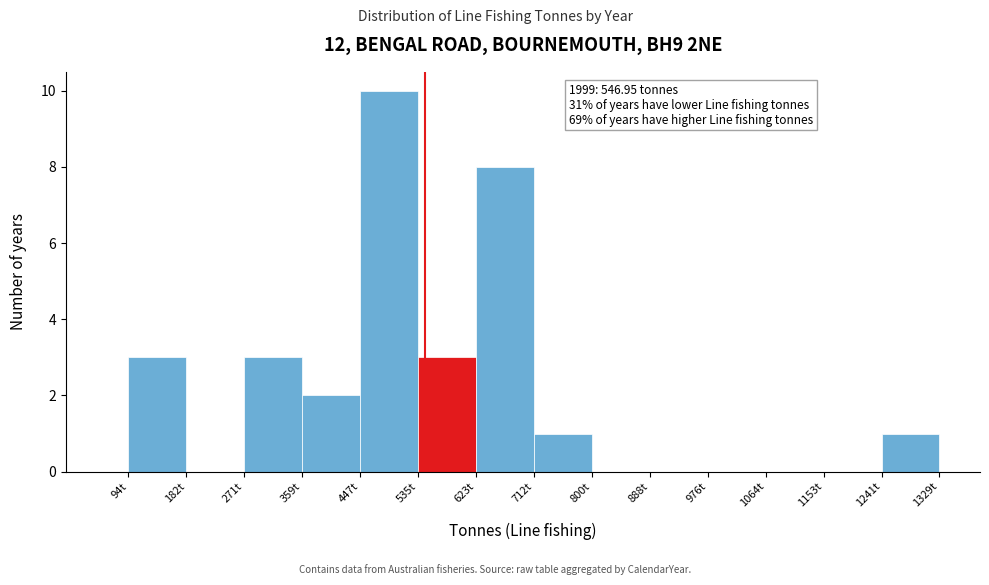

Over which range of the x-axis is the bar tallest?

450 to 540